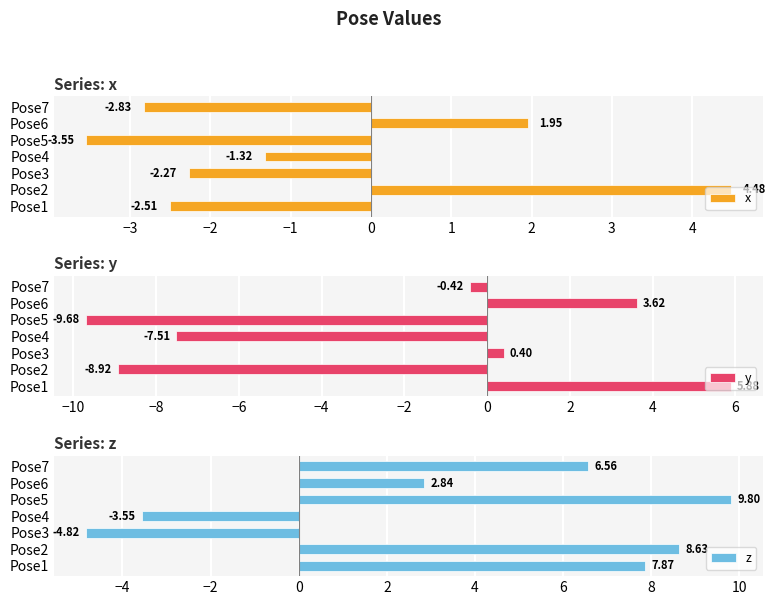

List the series in order of their overall mean, highest first.

z, x, y